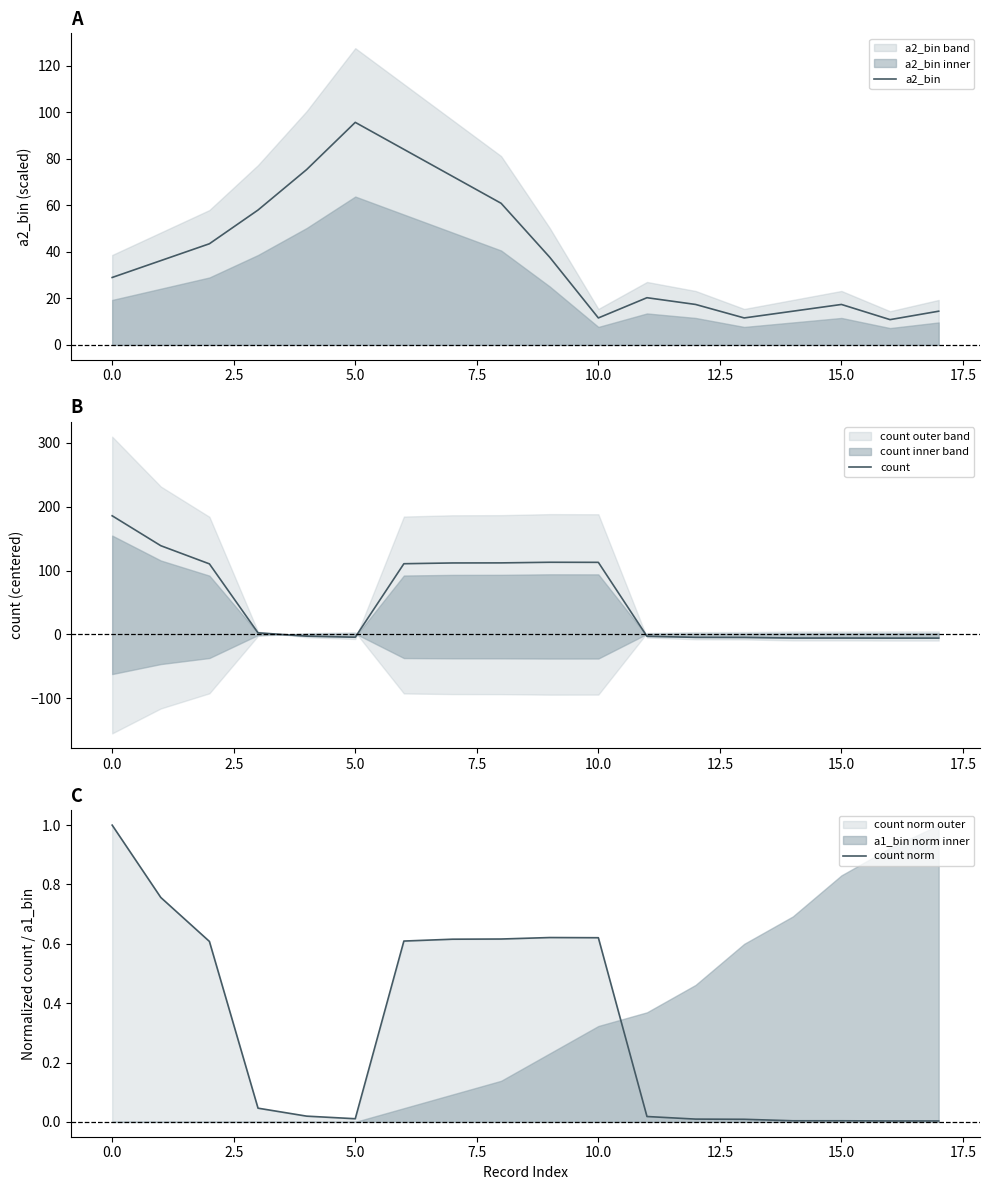

Between 11 and 12, which is larger?

11